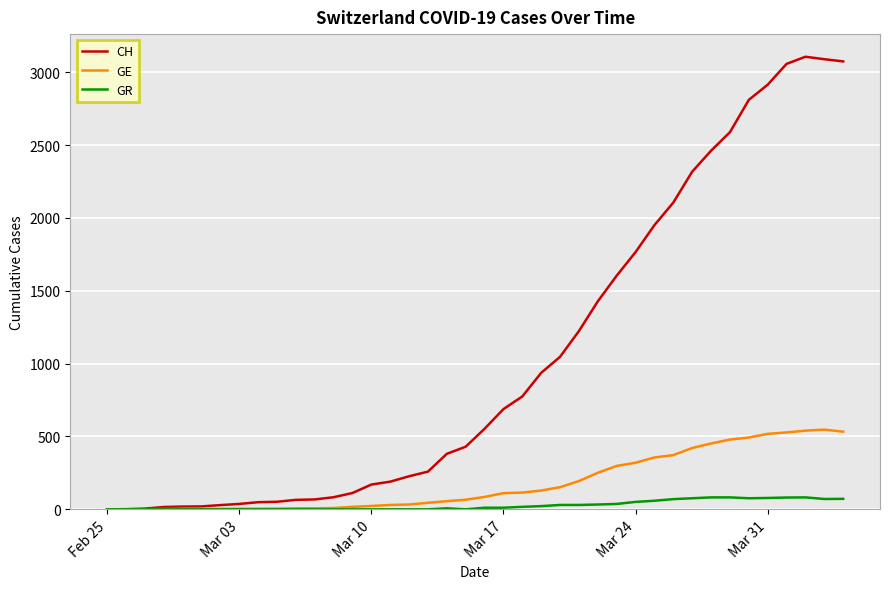

What is the sum of all GR values?

1078